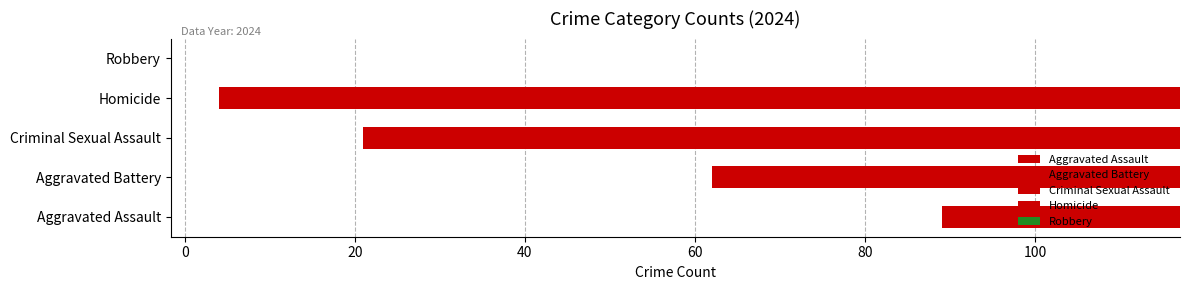

Which series has the widest spread of values?

Aggravated Assault